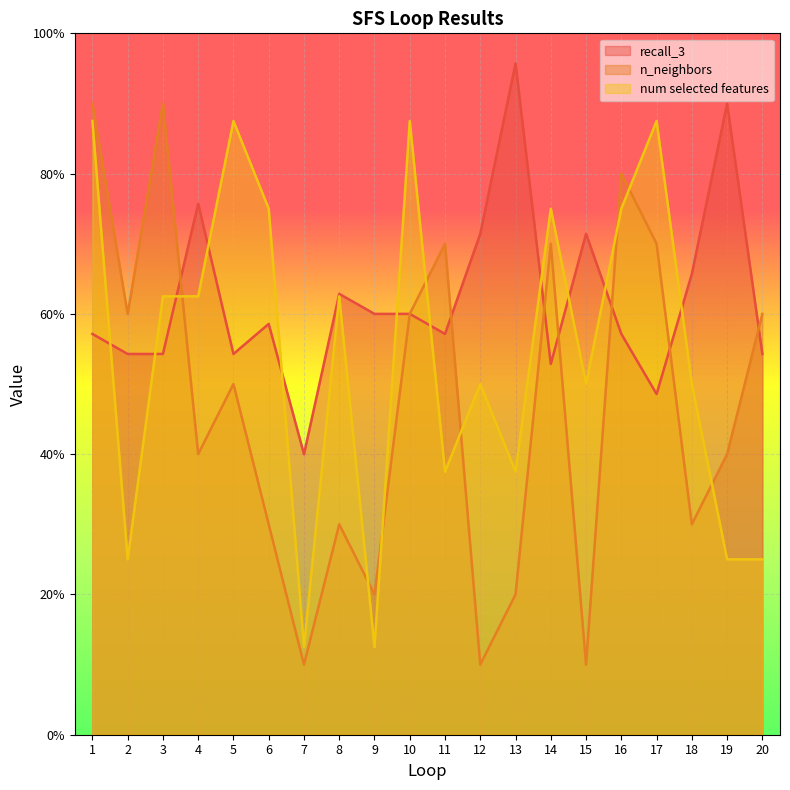

At which category does the chart reach its minimum across all series?

7